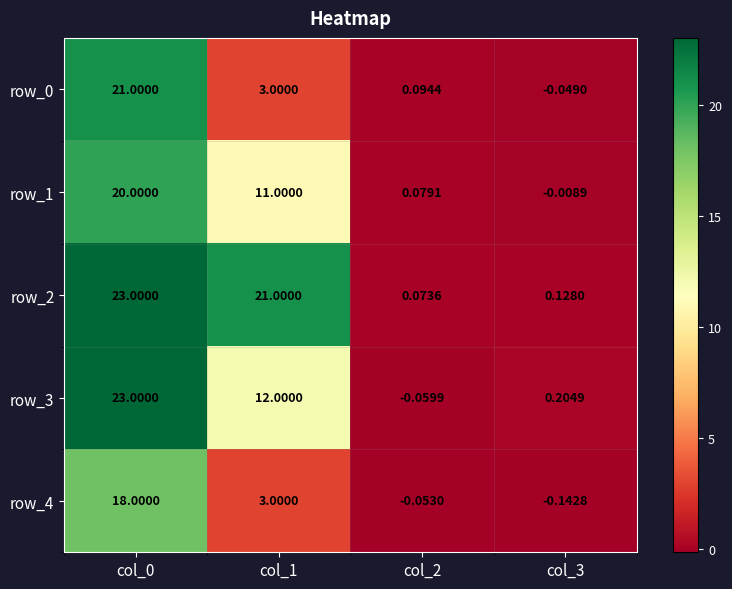

Which category has the lowest value across all series?

col_3